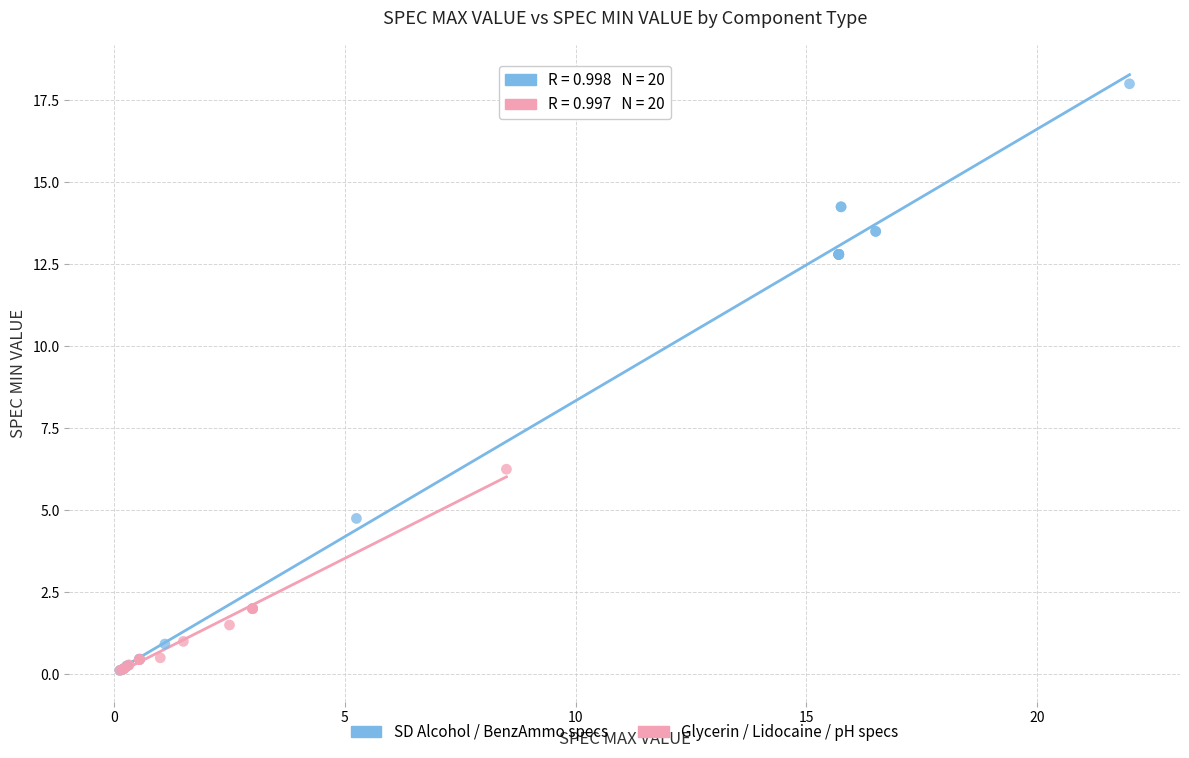

Which series reaches the maximum Y coordinate?

SD Alcohol / BenzAmmo specs